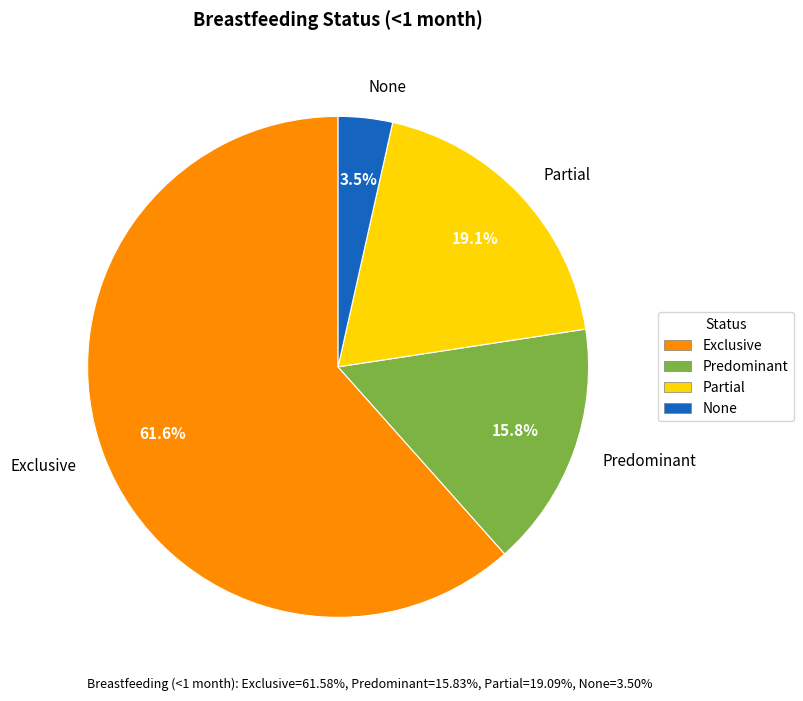

Count the number of slices in the pie.

4